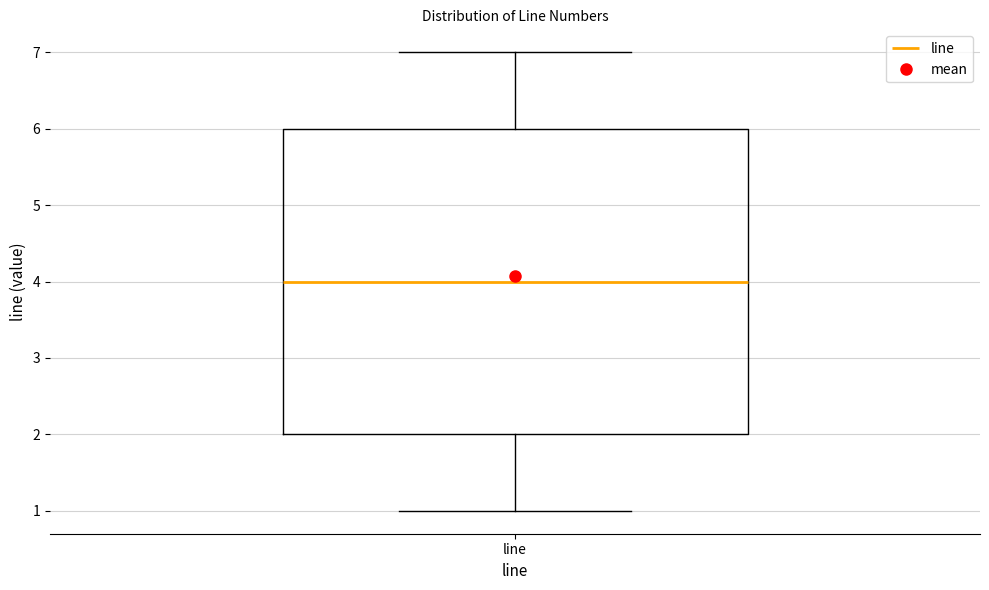

Transcribe this box plot: give where the median line is, the range the box spans, and where the two whiskers end, as read against the y-axis. The values are not printed on the chart, so give them approximately, as read against the axis.

median 4, box 2 to 6, whiskers 1 to 7